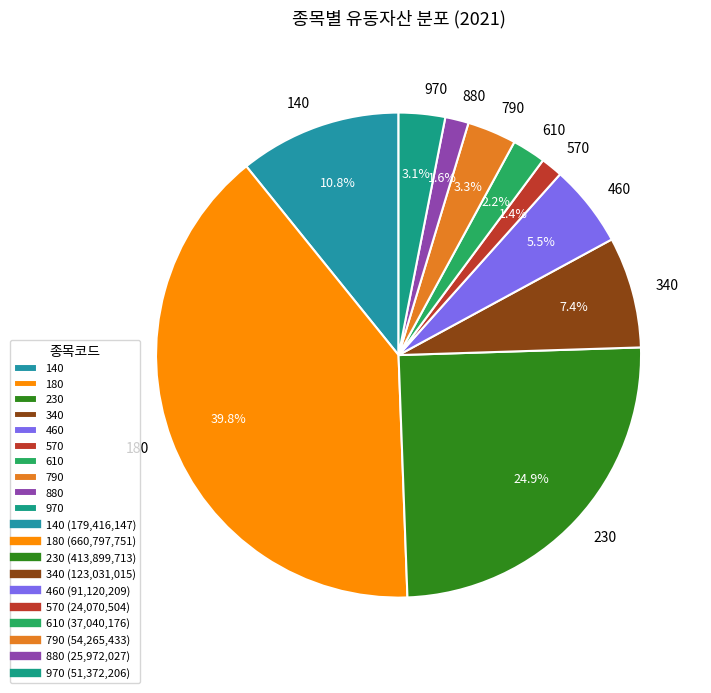

To the nearest percent, what is the difference between the largest and smallest slice percentages?

38%